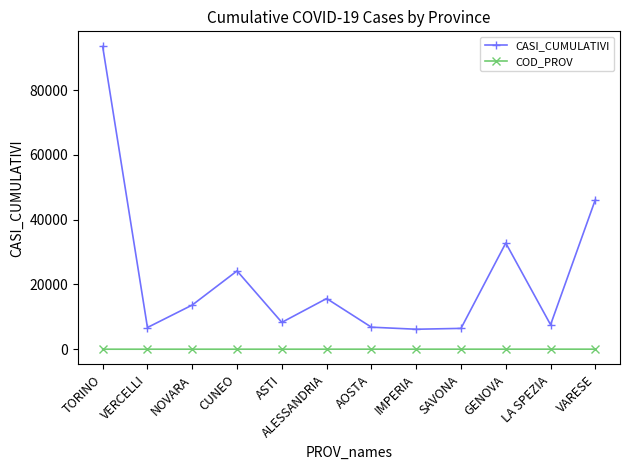

True or false: COD_PROV and CASI_CUMULATIVI intersect in this chart.

False